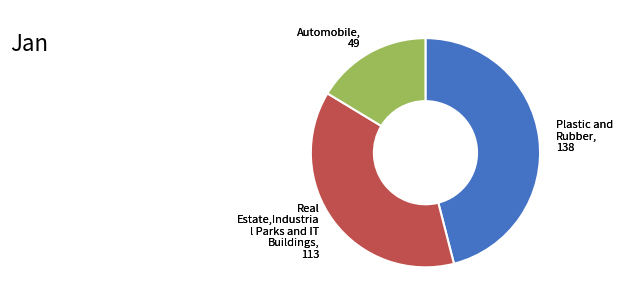

Is there a majority slice in this chart?

No